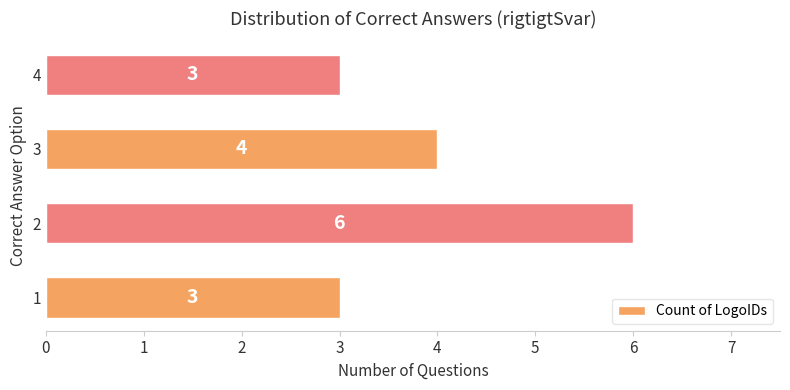

Reading bottom to top, what are all the values shown in this chart?

1=3	2=6	3=4	4=3